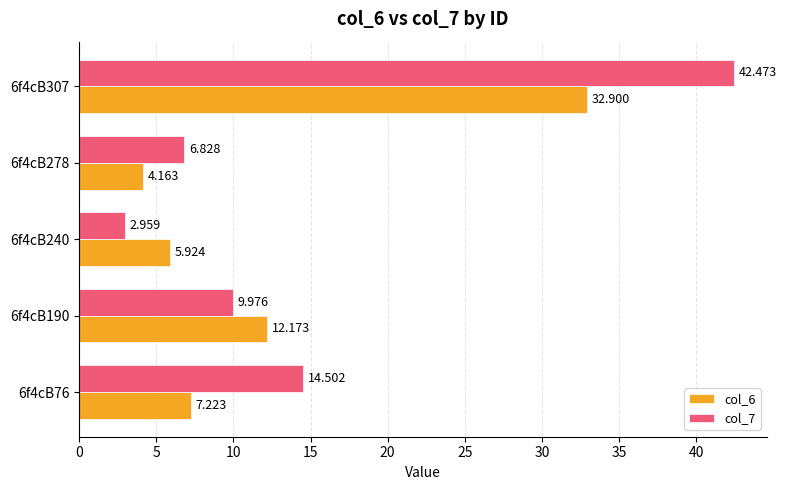

Is the value of col_6 at 6f4cB307 greater than the value of col_7 at 6f4cB240?

Yes